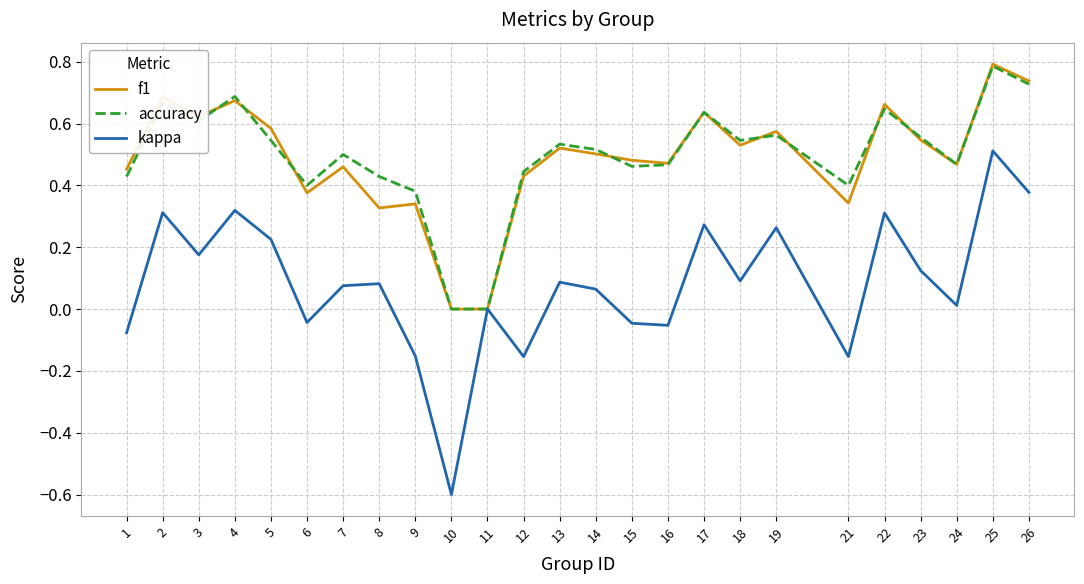

Is this an area chart (filled region under the line)?

No